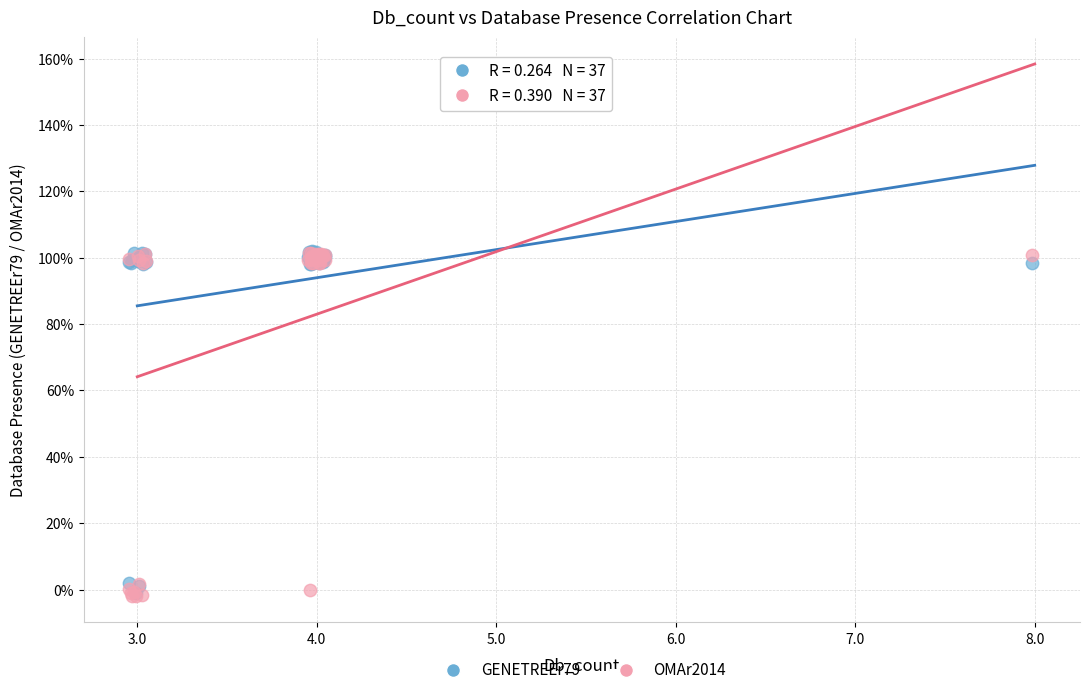

What are all the series names shown in the legend?

GENETREEr79, OMAr2014